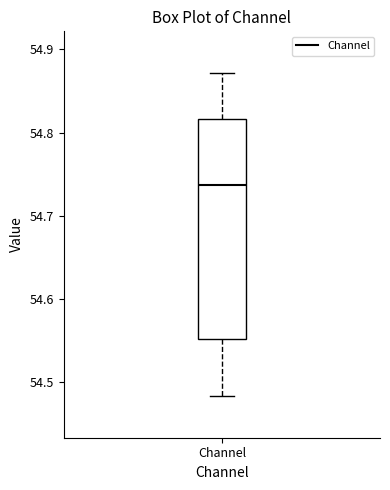

Where does the upper whisker of the box for Channel end on the y-axis? The values are not printed on the chart, so give them approximately, as read against the axis.

54.87